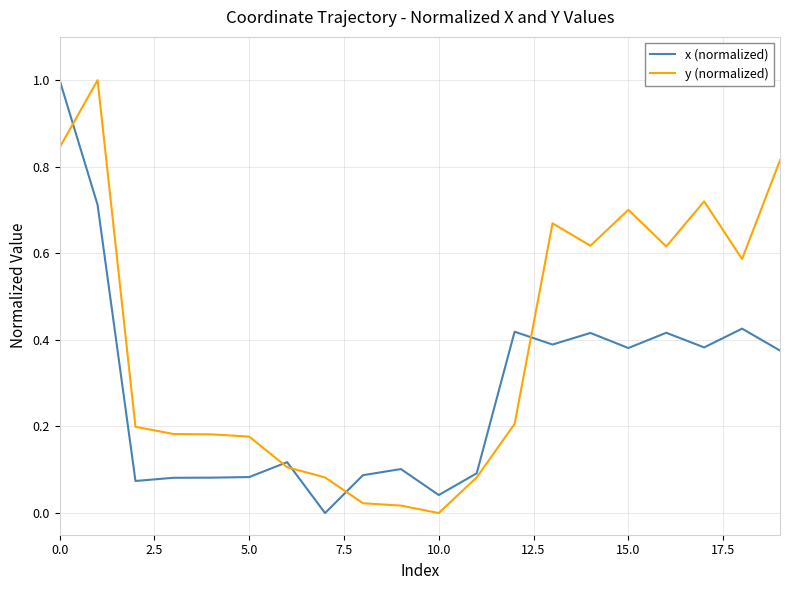

What is the greatest value displayed?

1.0